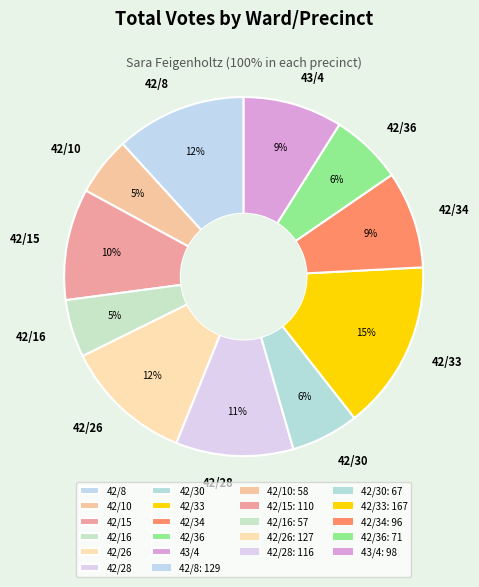

Is it true that 42/26 is 12% of the pie?

True